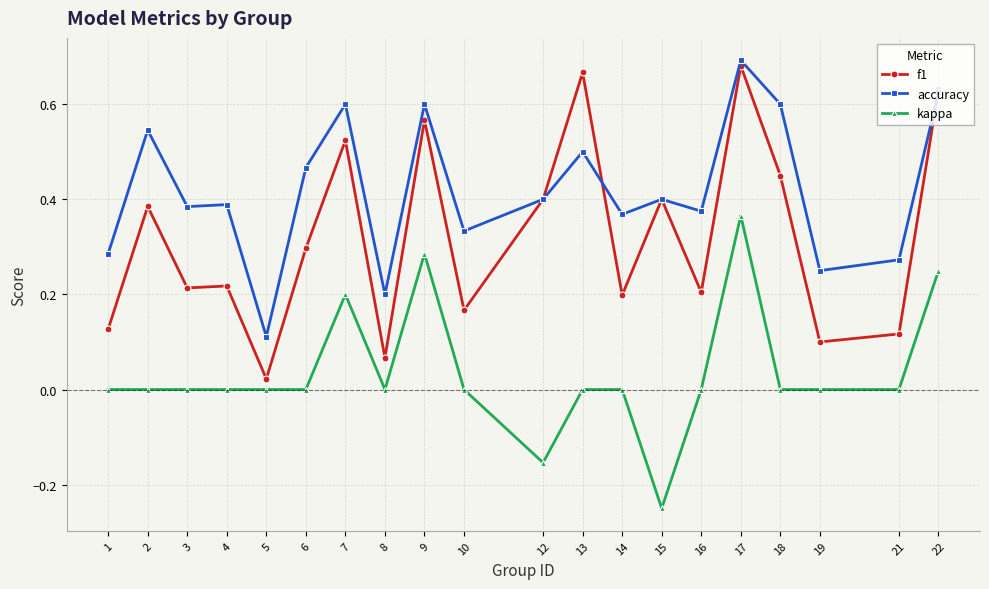

Is it true that accuracy equals 0.5 at 14?

False